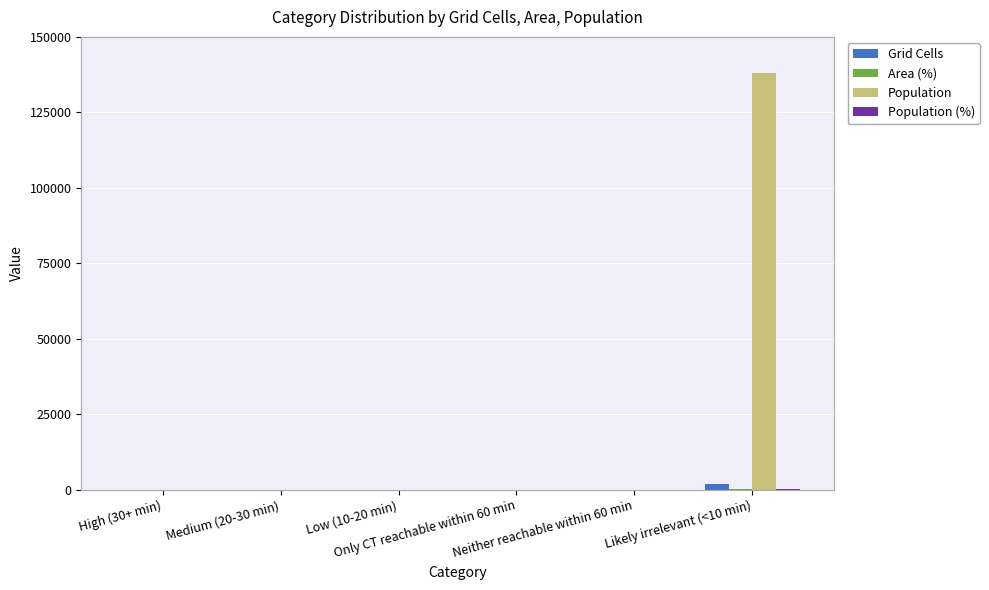

The Population series shows 0 at Only CT reachable within 60 min. True or false?

True